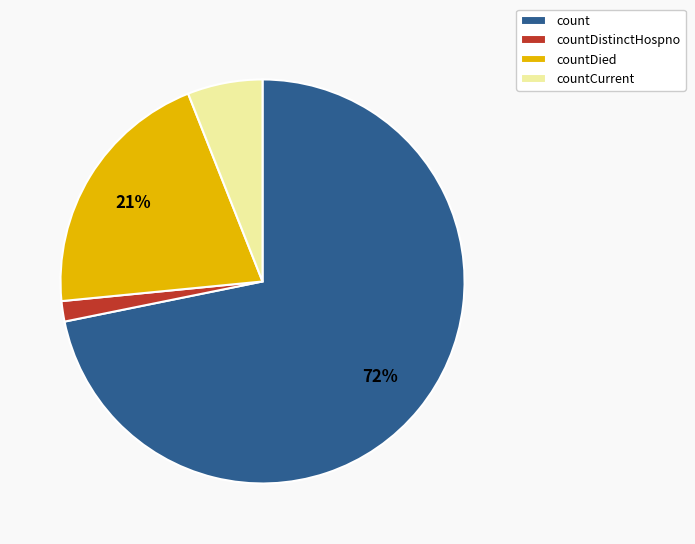

What percentage is the countCurrent slice, to the nearest percent?

6%